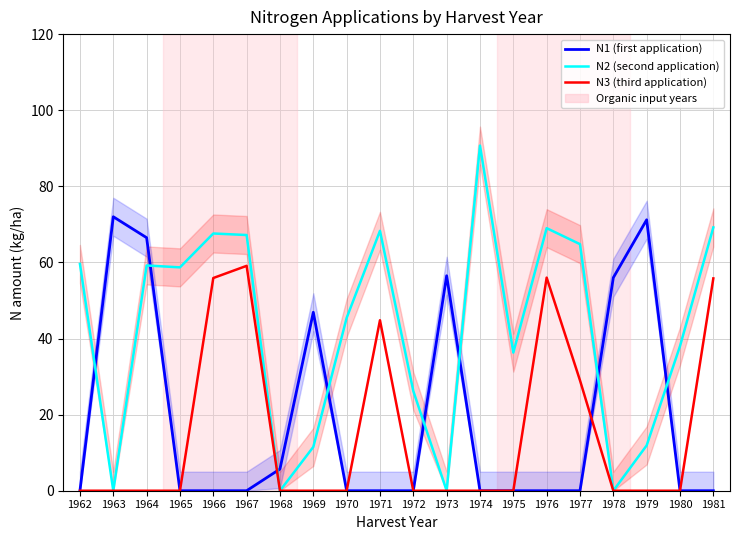

What is the average value of the N2 (second application) series?

42.2